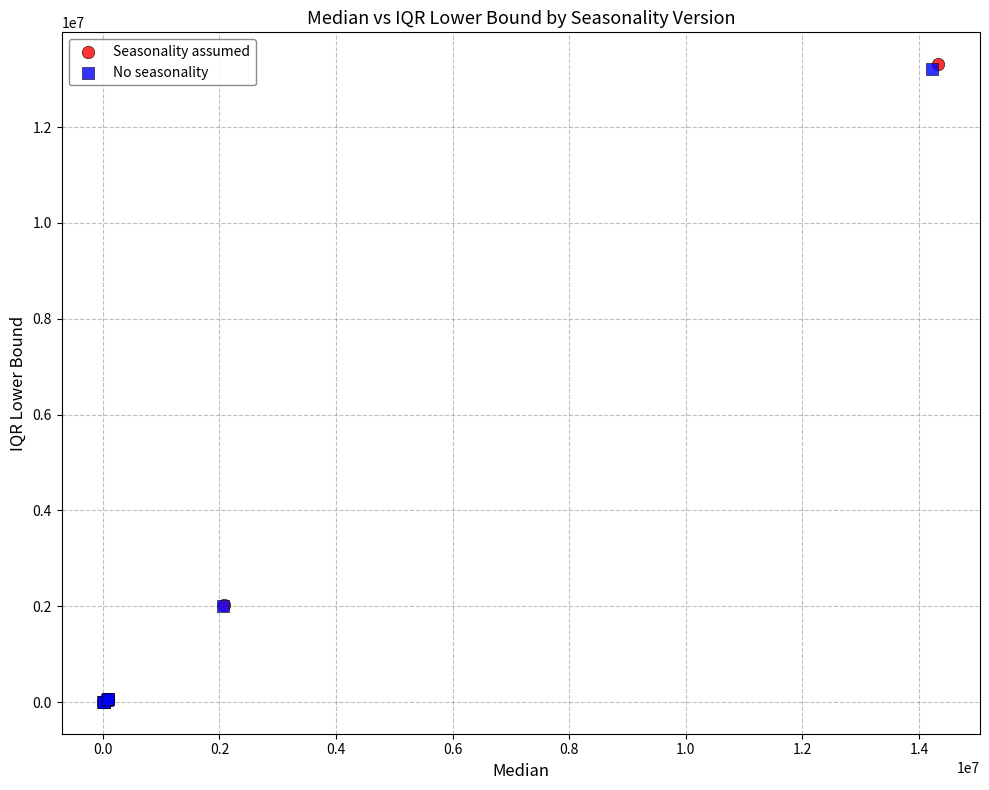

Which series has the largest Y range (max minus min)?

Seasonality assumed